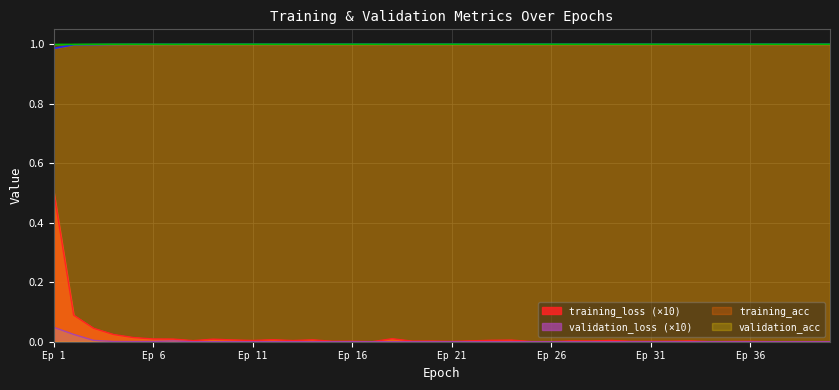

True or false: validation_loss has more than 0 points higher than both neighbors.

True